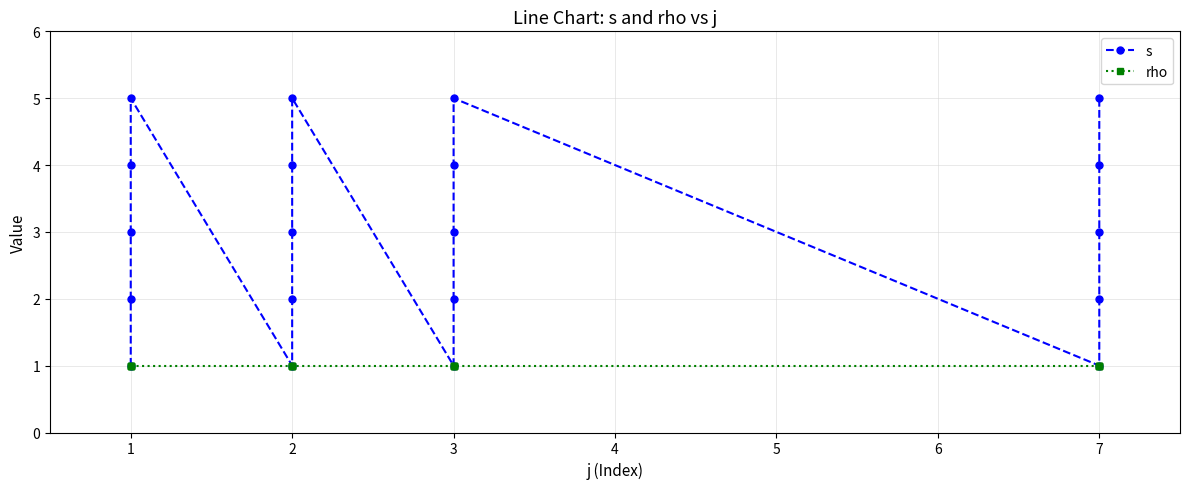

How many series are shown in this chart?

2